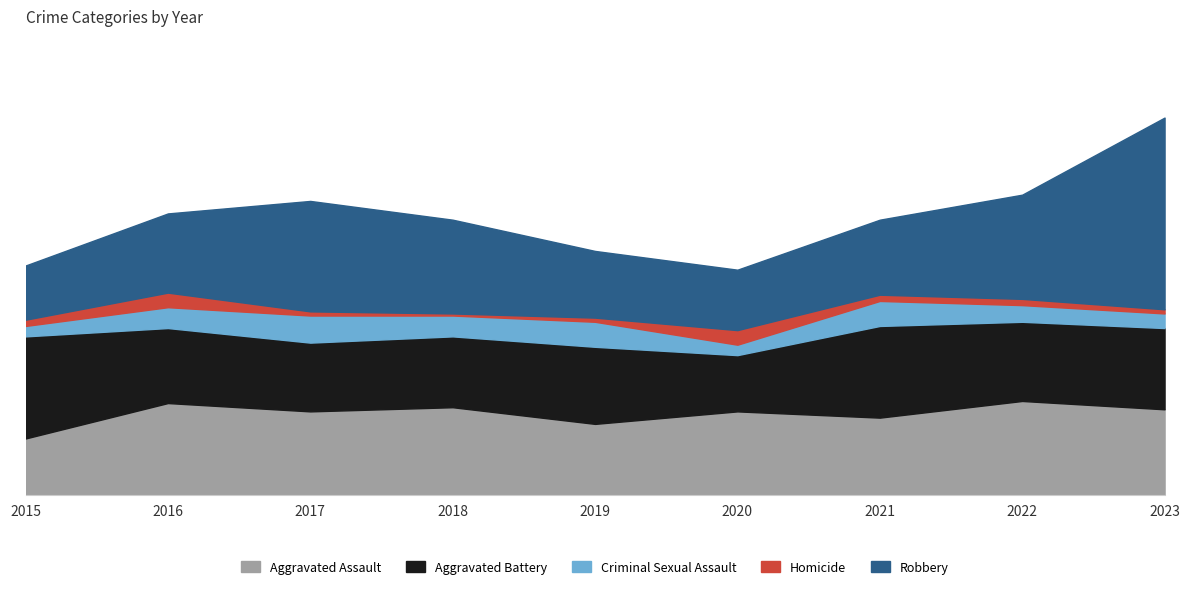

What is the sum of all Aggravated Assault values?

350